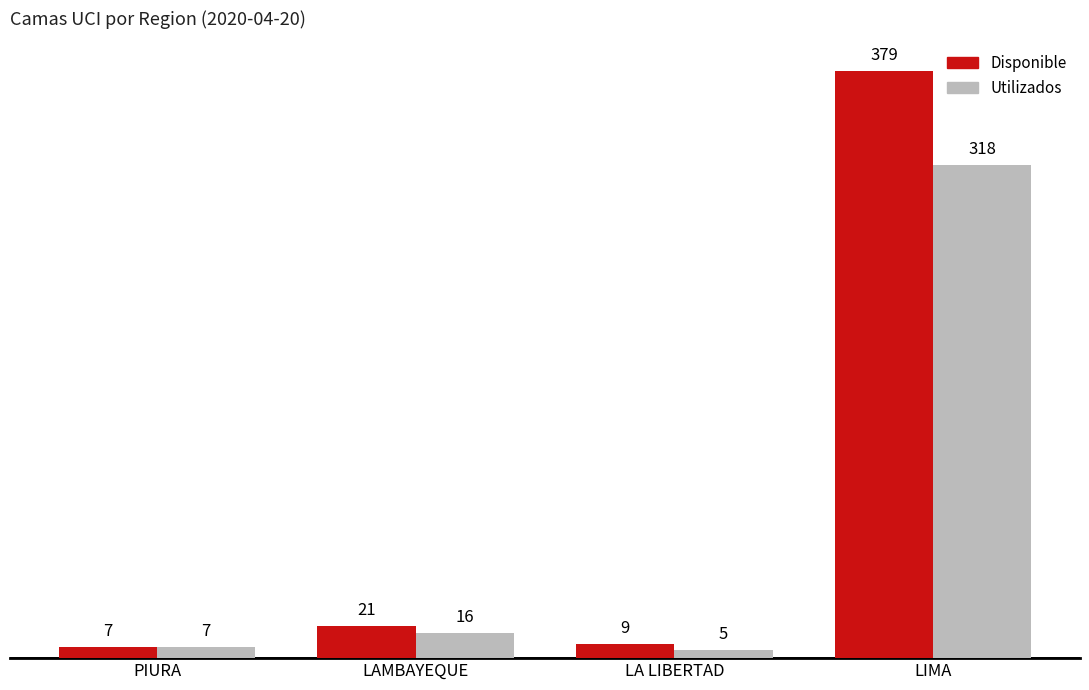

Which category has the lowest value in the Utilizados series?

LA LIBERTAD